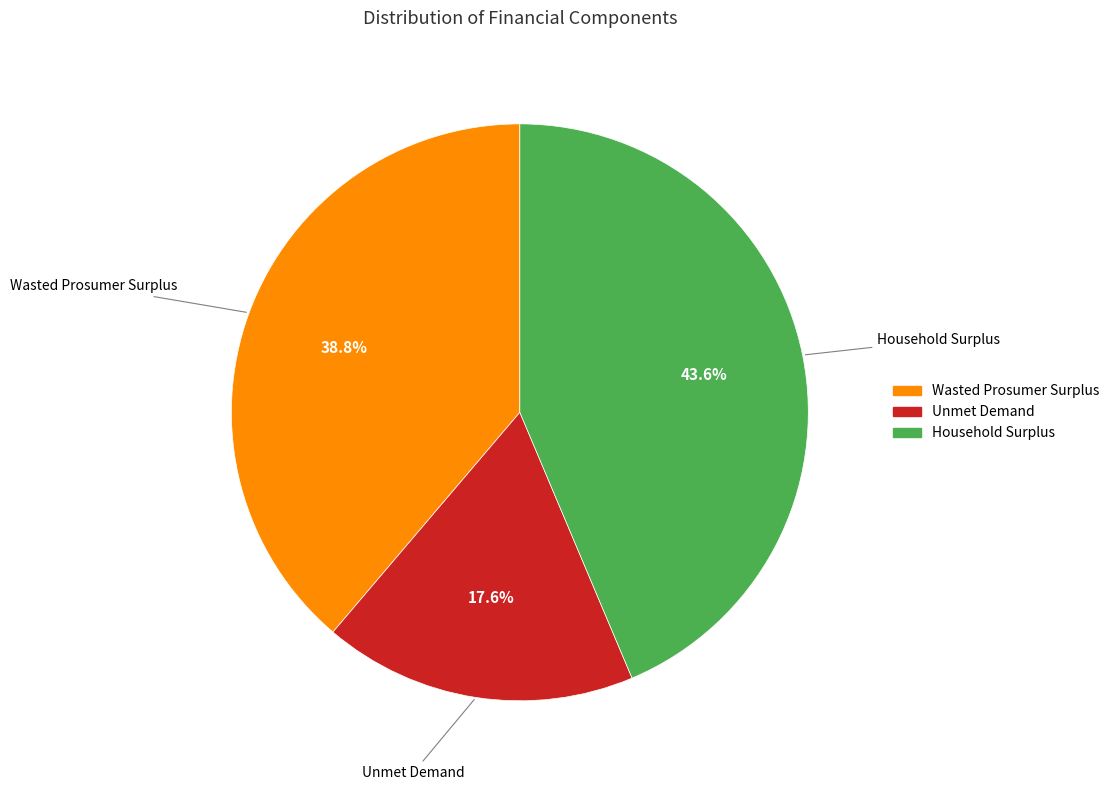

Count the number of slices in the pie.

3